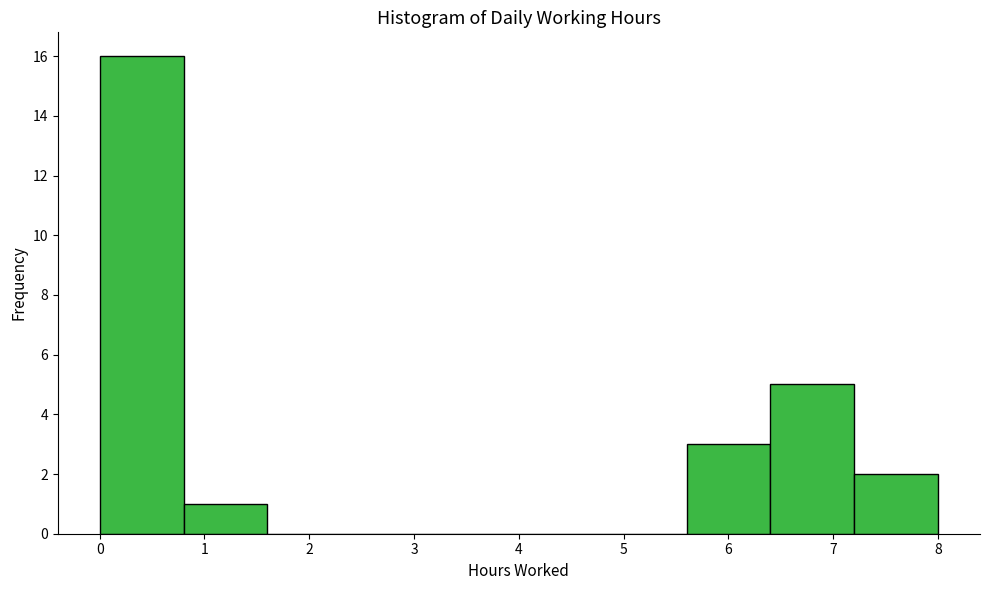

Over which range of the x-axis is the bar tallest?

0.0 to 0.8